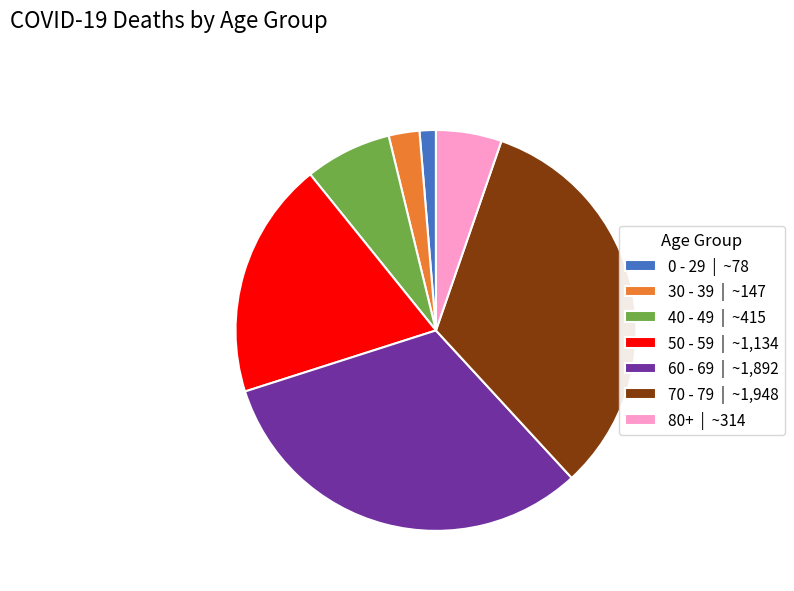

The 80+ | ~314 slice represents 1% of the pie. True or false?

False